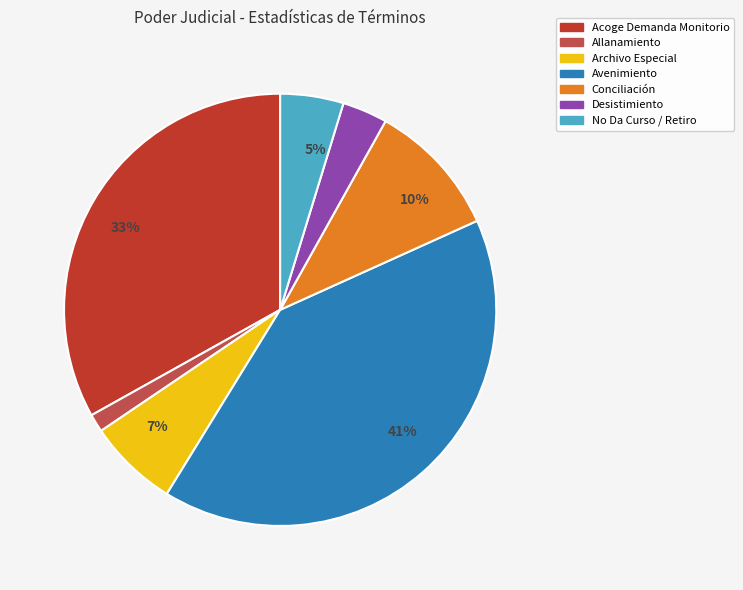

Is there a majority slice in this chart?

No